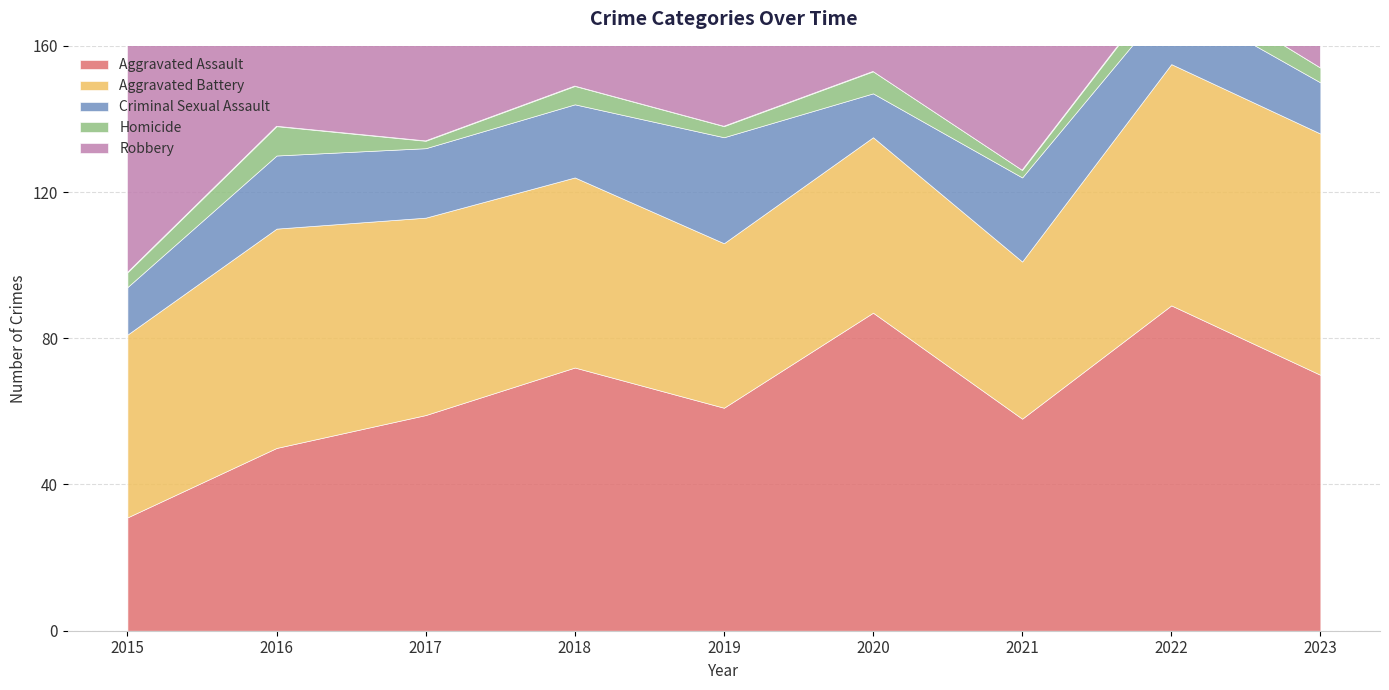

Where is Aggravated Assault nearest to the value 60?

2017